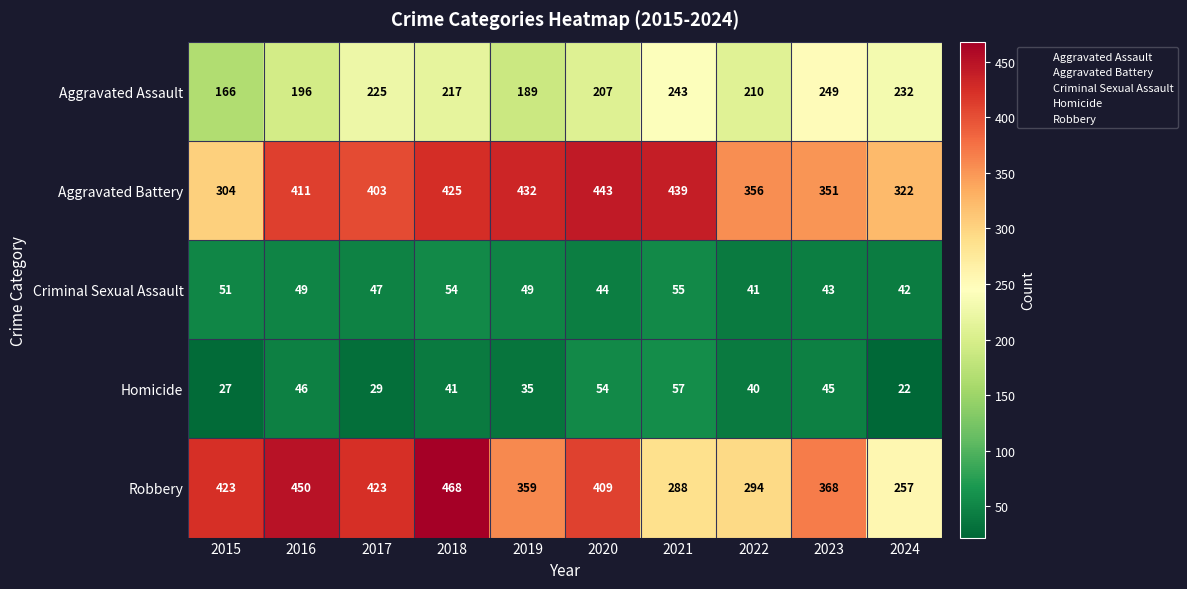

Rank the series at 2020 from highest to lowest value.

Aggravated Battery, Robbery, Aggravated Assault, Homicide, Criminal Sexual Assault